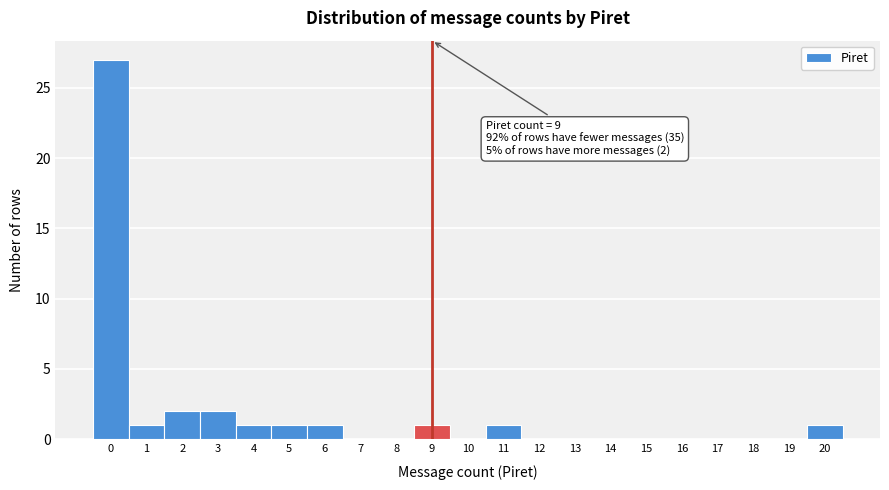

Over which range of the x-axis is the bar tallest?

-0.5 to 0.5